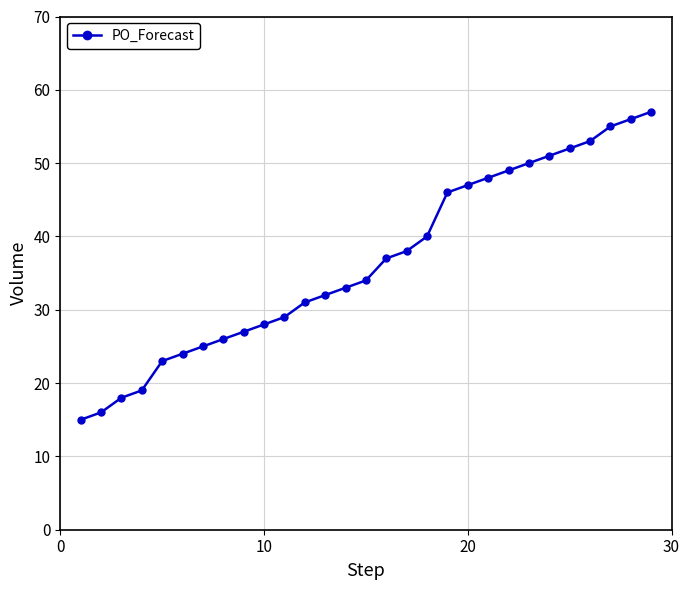

Reading left to right, extract all data points from this chart.

15	16	18	19	23	24	25	26	27	28	29	31	32	33	34	37	38	40	46	47	48	49	50	51	52	53	55	56	57